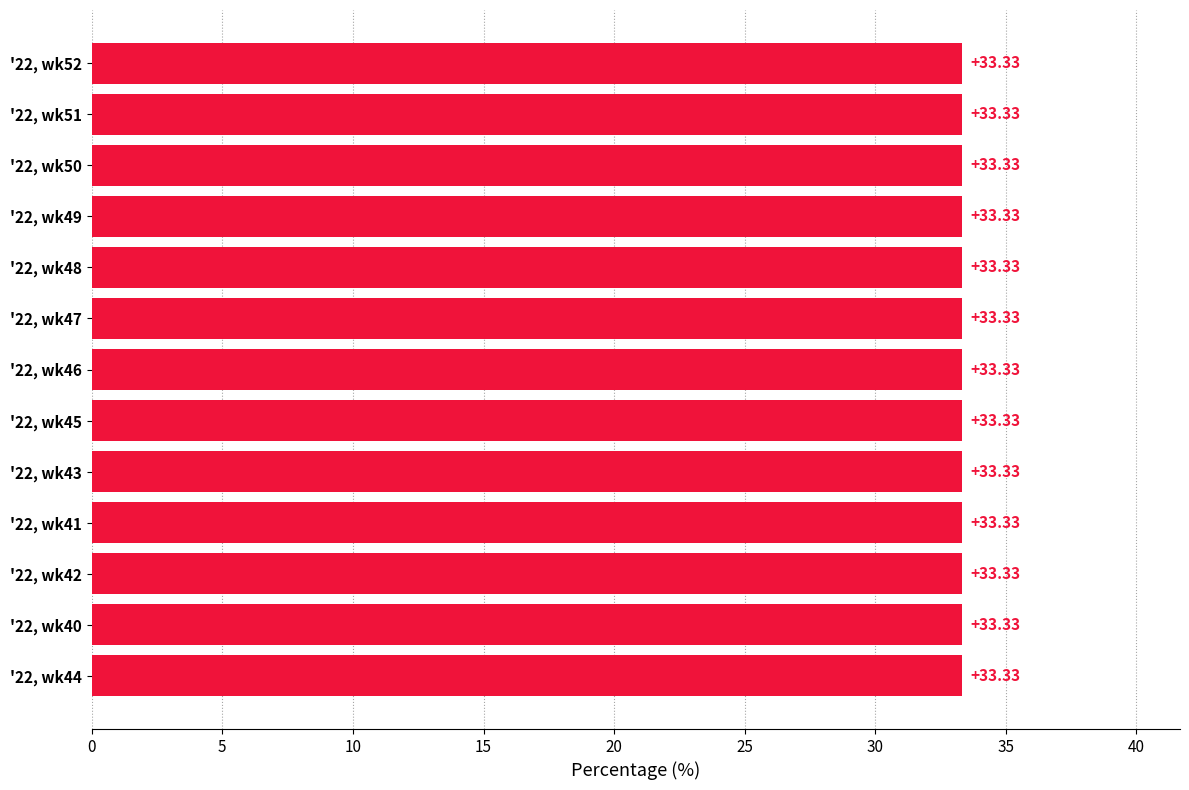

Are the bars grouped side by side (vs. stacked)?

Yes